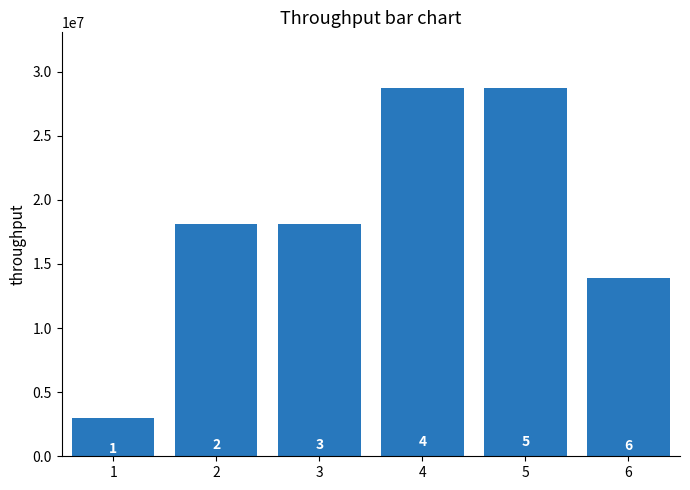

Between 2 and 6, which is larger?

2